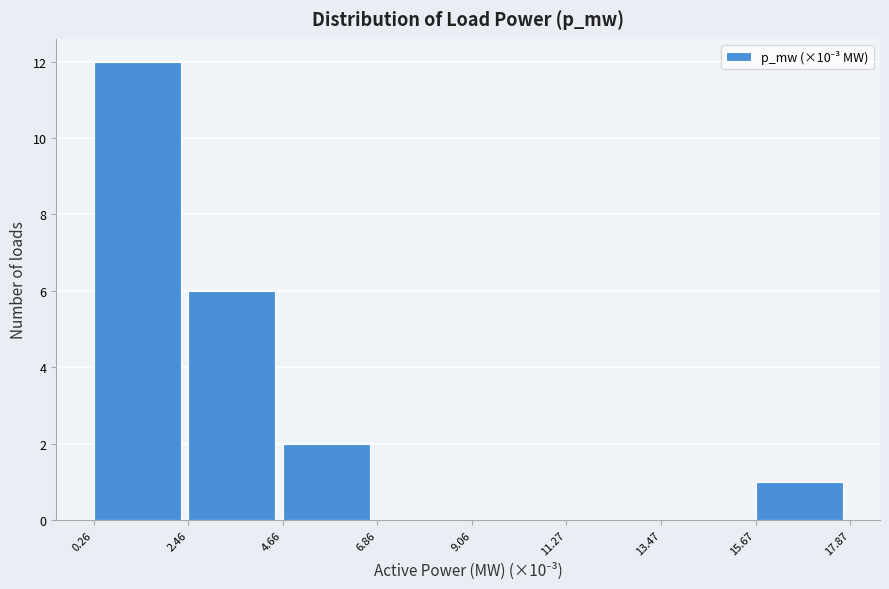

What is the height of the bar covering 15.67 to 17.87 on the x-axis? The values are not printed on the chart, so give them approximately, as read against the axis.

1